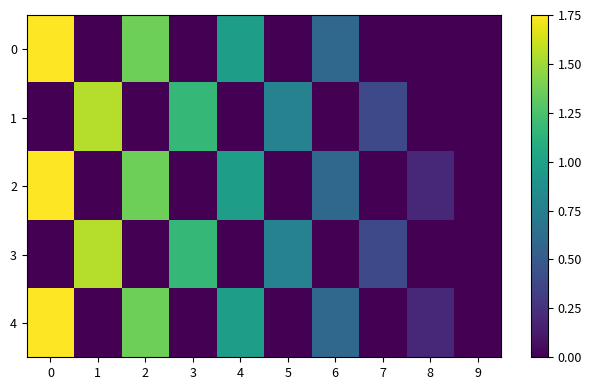

What is the spread (max minus min) of values at 0?

1.8